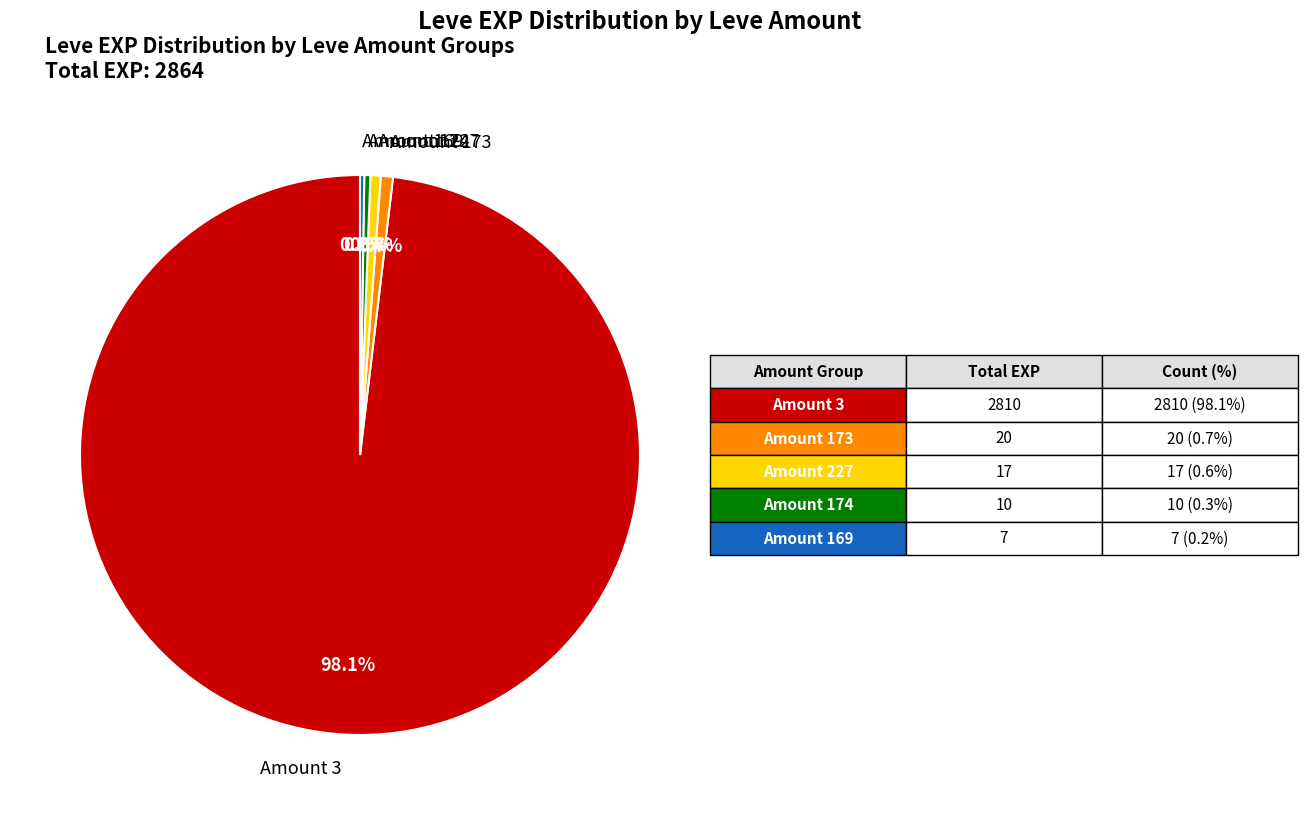

Is there any slice that represents more than half of the pie?

Yes